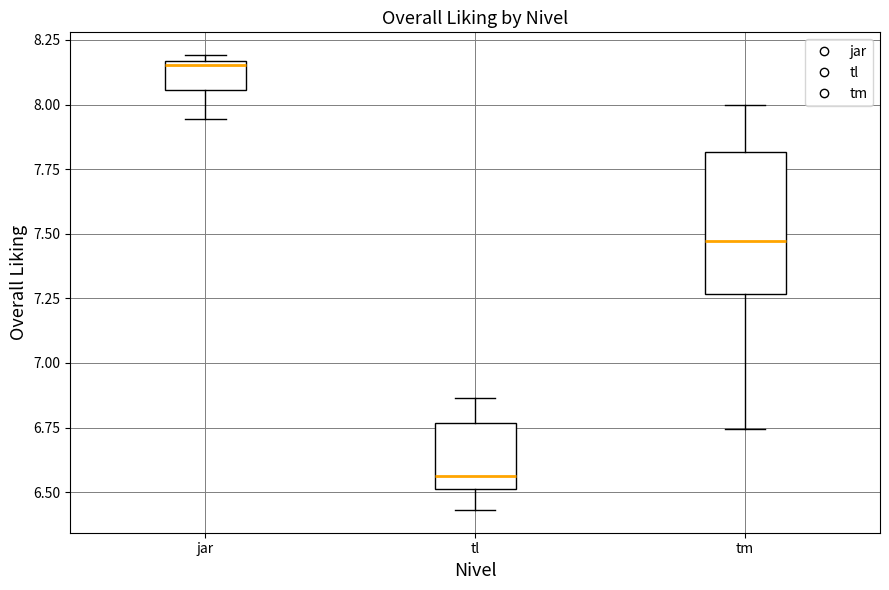

Reading left to right, read every box against the y-axis: the position of its median line, the range the box covers, and the ends of its whiskers. The values are not printed on the chart, so give them approximately, as read against the axis.

jar: median 8.15 (just below the box's upper edge), box 8.05 to 8.15, whiskers 7.95 to 8.20
tl: median 6.55, box 6.50 to 6.75, whiskers 6.45 to 6.85
tm: median 7.45, box 7.25 to 7.80, whiskers 6.75 to 8.00